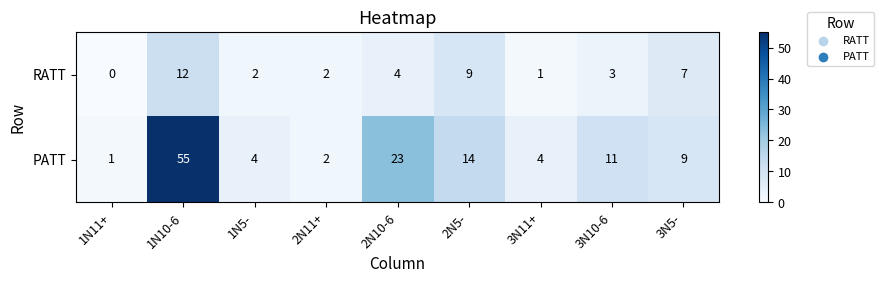

Which series has the largest total across all categories?

PATT